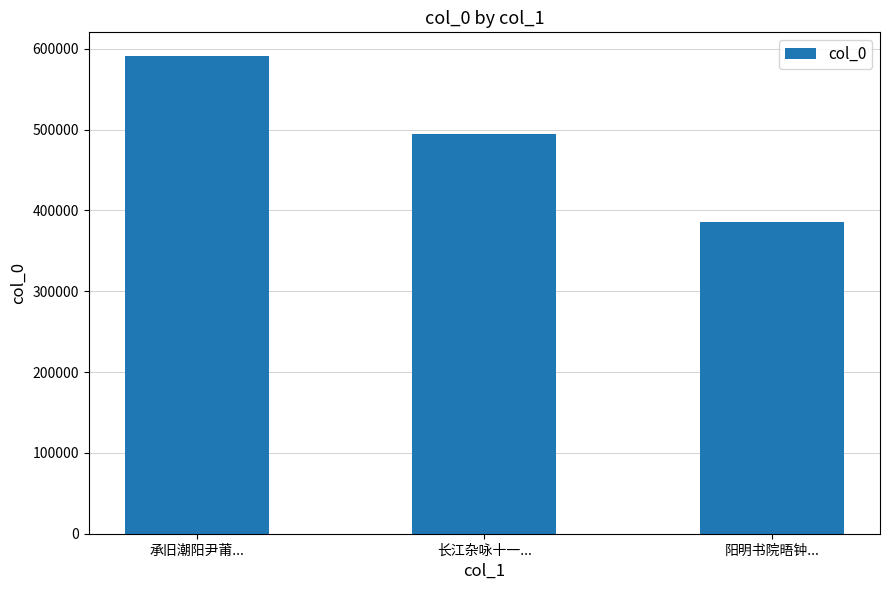

Reading left to right, transcribe all the data shown in this chart.

承旧潮阳尹莆...=590671	长江杂咏十一...=494840	阳明书院晤钟...=385945